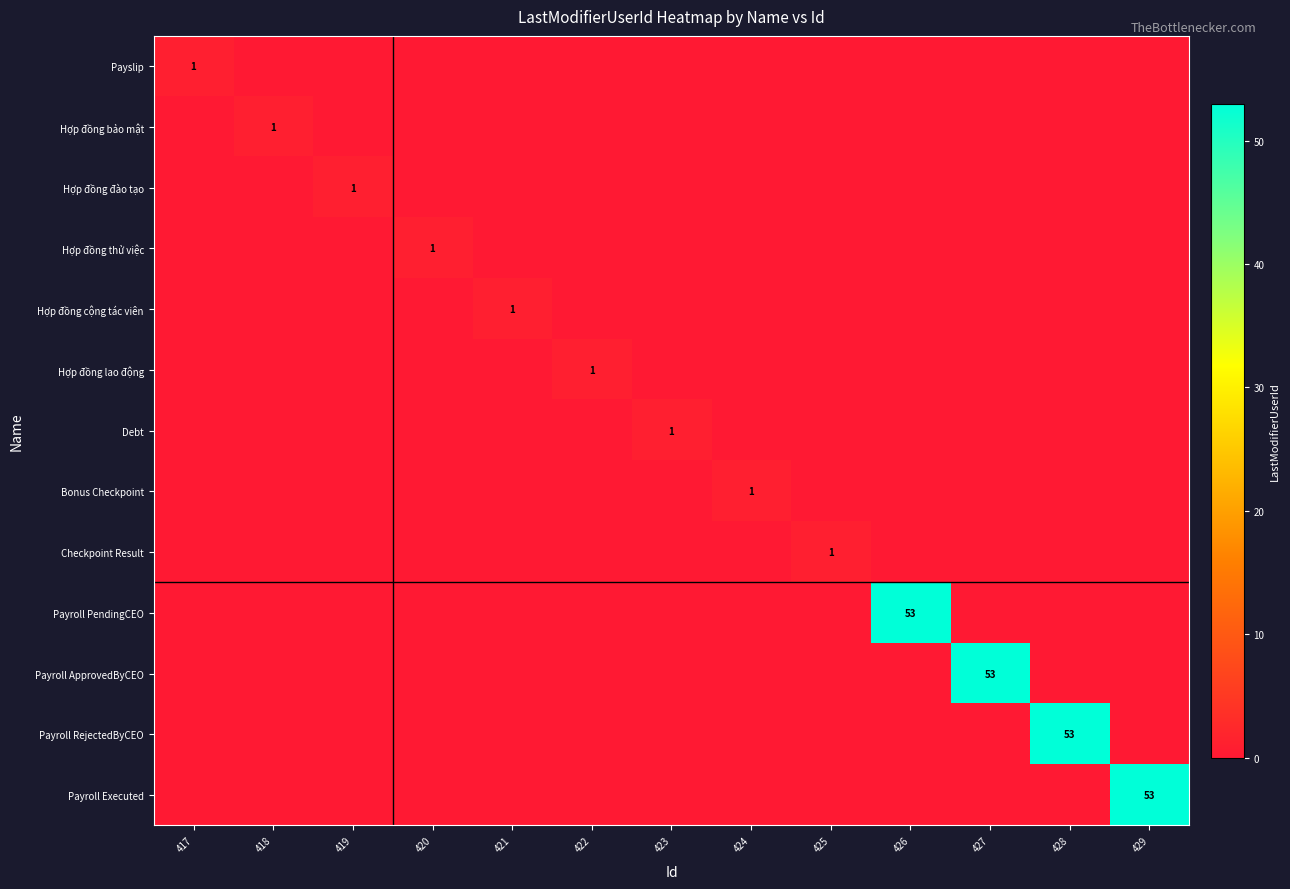

Rank the series at 424 from lowest to highest value.

Payslip, Hợp đồng bảo mật, Hợp đồng đào tạo, Hợp đồng thử việc, Hợp đồng cộng tác viên, Hợp đồng lao động, Debt, Checkpoint Result, Payroll PendingCEO, Payroll ApprovedByCEO, Payroll RejectedByCEO, Payroll Executed, Bonus Checkpoint